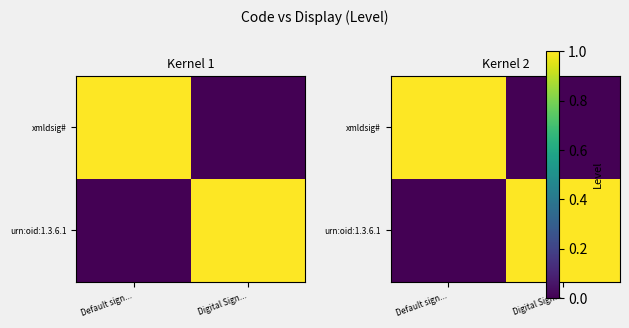

How many values in the xmldsig# series are below 1?

1